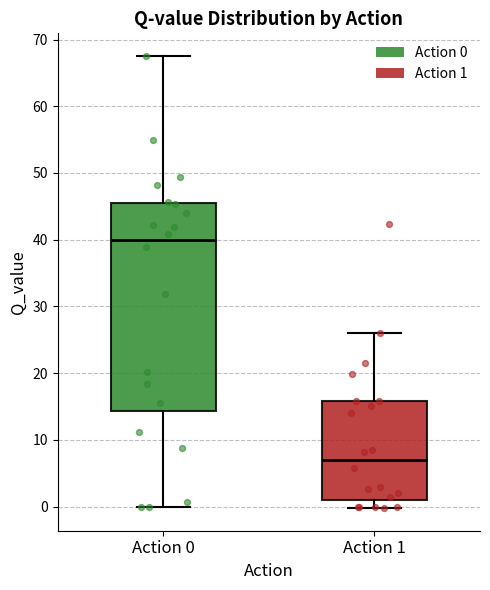

Comparing the boxes themselves (not the whiskers), which one is the tallest?

Action 0